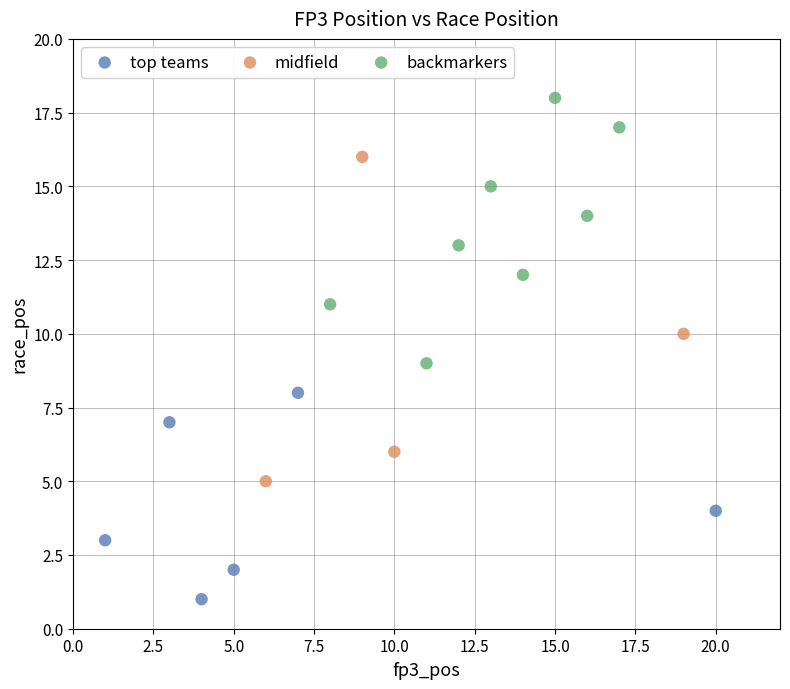

Which series has the widest spread of Y values?

midfield